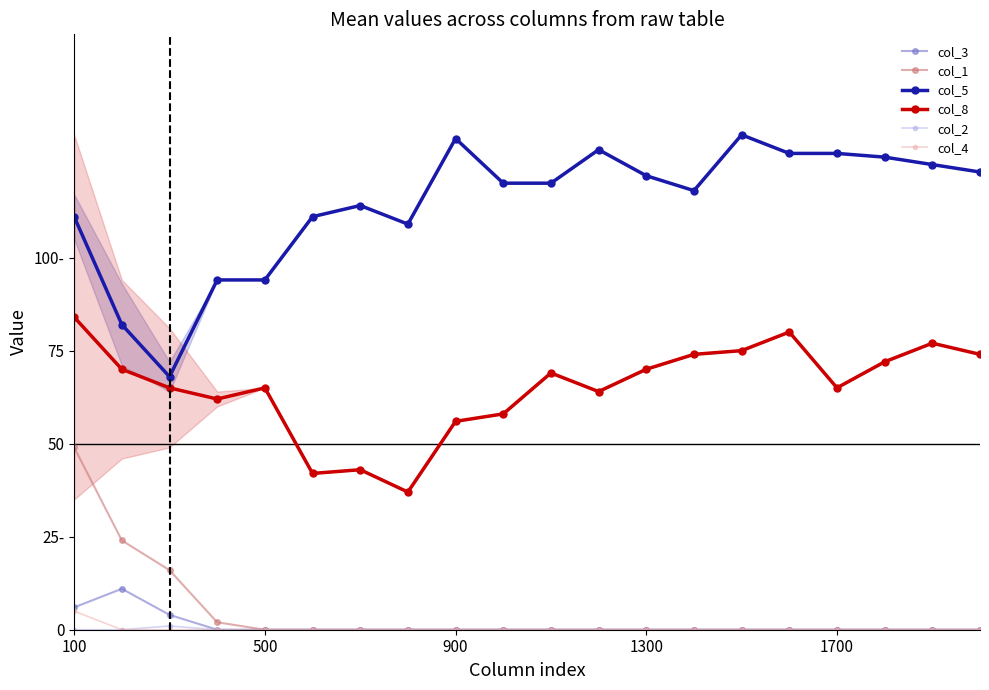

The col_4 series shows -2 at 1300. True or false?

False